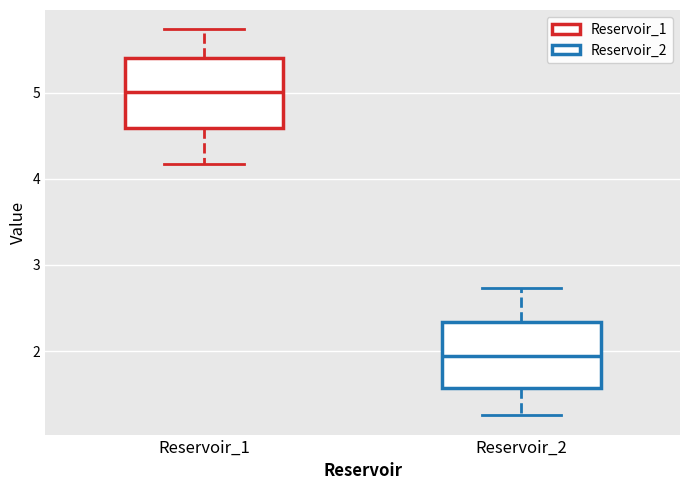

Which box's median line is the lowest?

Reservoir_2